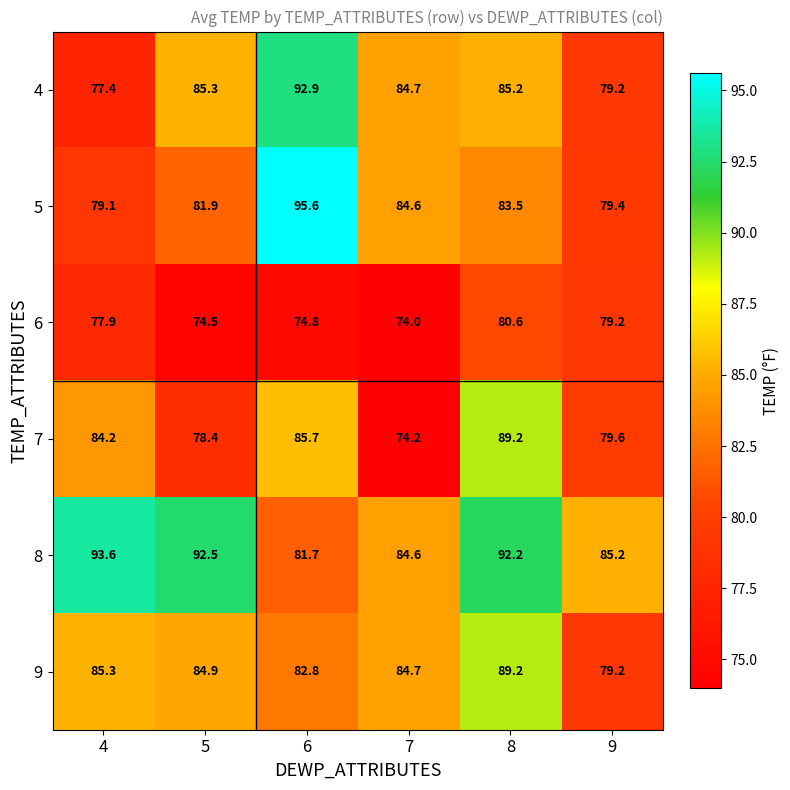

What is the greatest value displayed?

95.6